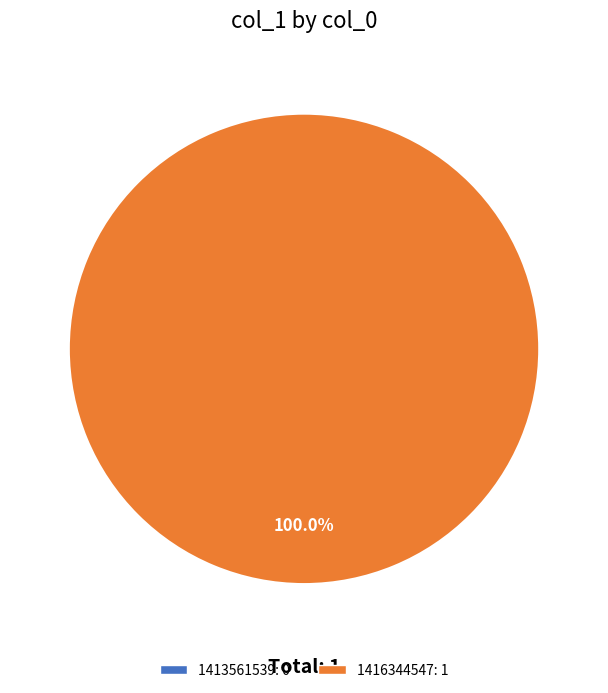

What is the largest slice in the pie chart?

1416344547